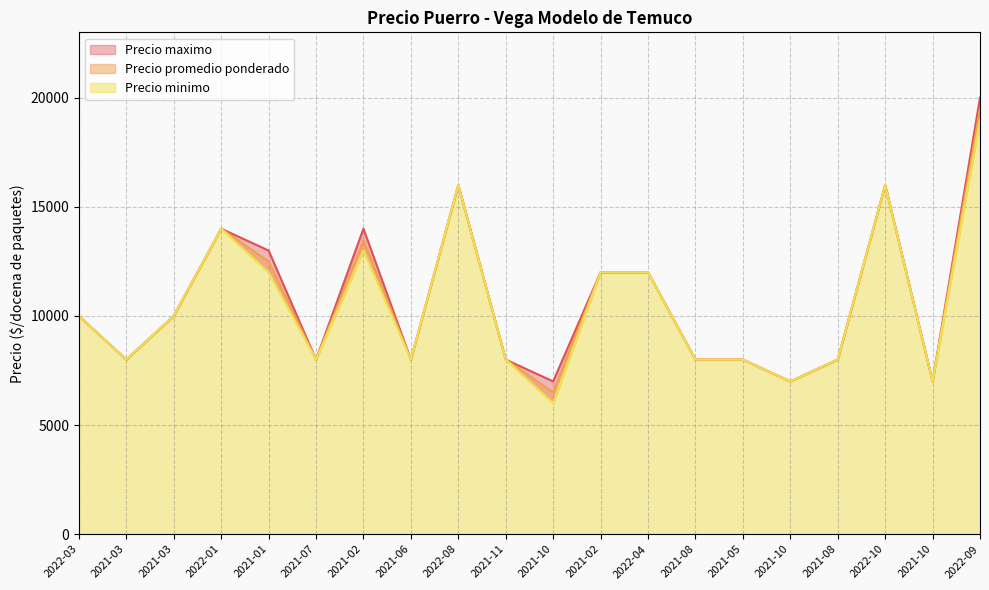

Does the chart have visible grid lines?

Yes